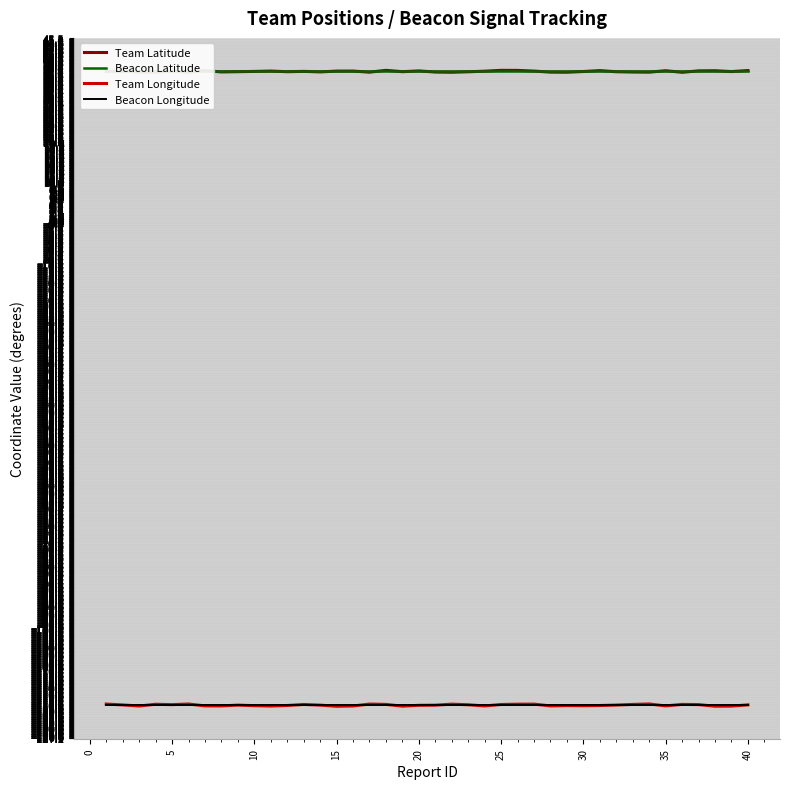

Reading left to right, transcribe all the data shown in this chart.

Team Latitude: 37.3	37.5	37.2	37.1	37.4	37.1	37.5	37.2	37.3	37.3	37.4	37.2	37.3	37.2	37.4	37.4	37.1	37.6	37.3	37.4	37.2	37.1	37.2	37.4	37.6	37.6	37.4	37.1	37.1	37.3	37.5	37.2	37.2	37.1	37.5	37.1	37.5	37.5	37.3	37.5
Beacon Latitude: 37.4	37.4	37.4	37.4	37.4	37.4	37.4	37.4	37.4	37.4	37.4	37.4	37.4	37.4	37.4	37.4	37.4	37.4	37.4	37.4	37.4	37.4	37.4	37.4	37.4	37.4	37.4	37.4	37.4	37.4	37.4	37.4	37.4	37.4	37.4	37.4	37.4	37.4	37.4	37.4
Team Longitude: -118.8	-119.0	-119.3	-118.9	-119.0	-118.8	-119.3	-119.3	-119.1	-119.2	-119.3	-119.2	-118.9	-119.1	-119.4	-119.3	-118.8	-118.9	-119.3	-119.1	-119.1	-118.9	-119.0	-119.3	-118.9	-118.9	-118.8	-119.3	-119.2	-119.2	-119.2	-119.1	-118.9	-118.8	-119.3	-118.9	-119.0	-119.4	-119.3	-119.0
Beacon Longitude: -119.1	-119.1	-119.1	-119.1	-119.1	-119.1	-119.1	-119.1	-119.1	-119.1	-119.1	-119.1	-119.1	-119.1	-119.1	-119.1	-119.1	-119.1	-119.1	-119.1	-119.1	-119.1	-119.1	-119.1	-119.1	-119.1	-119.1	-119.1	-119.1	-119.1	-119.1	-119.1	-119.1	-119.1	-119.1	-119.1	-119.1	-119.1	-119.1	-119.1